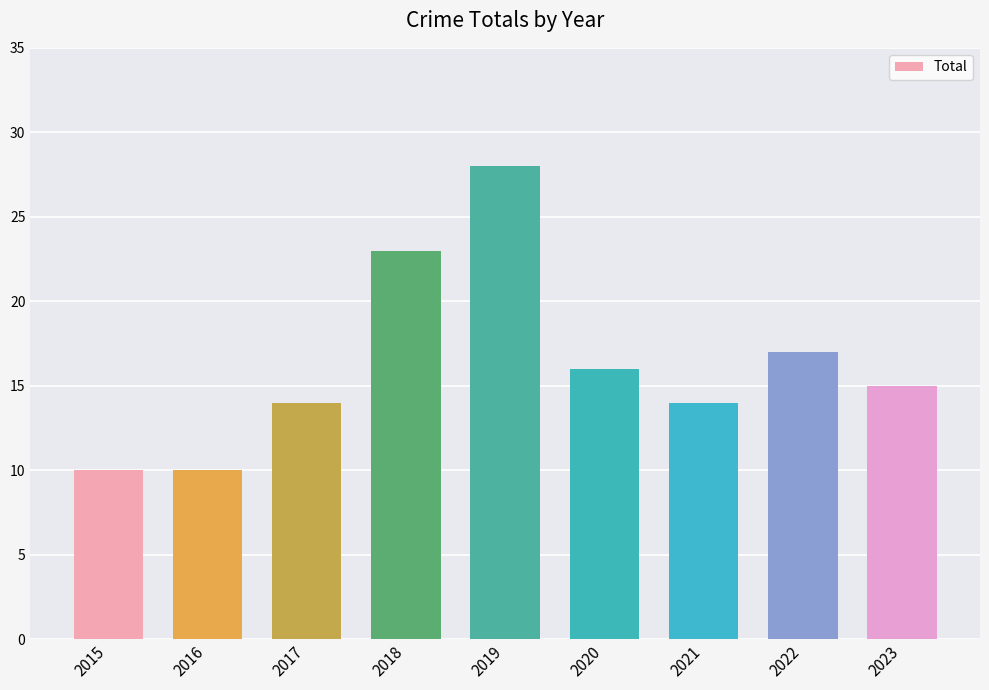

The value at 2016 is 15. True or false?

False